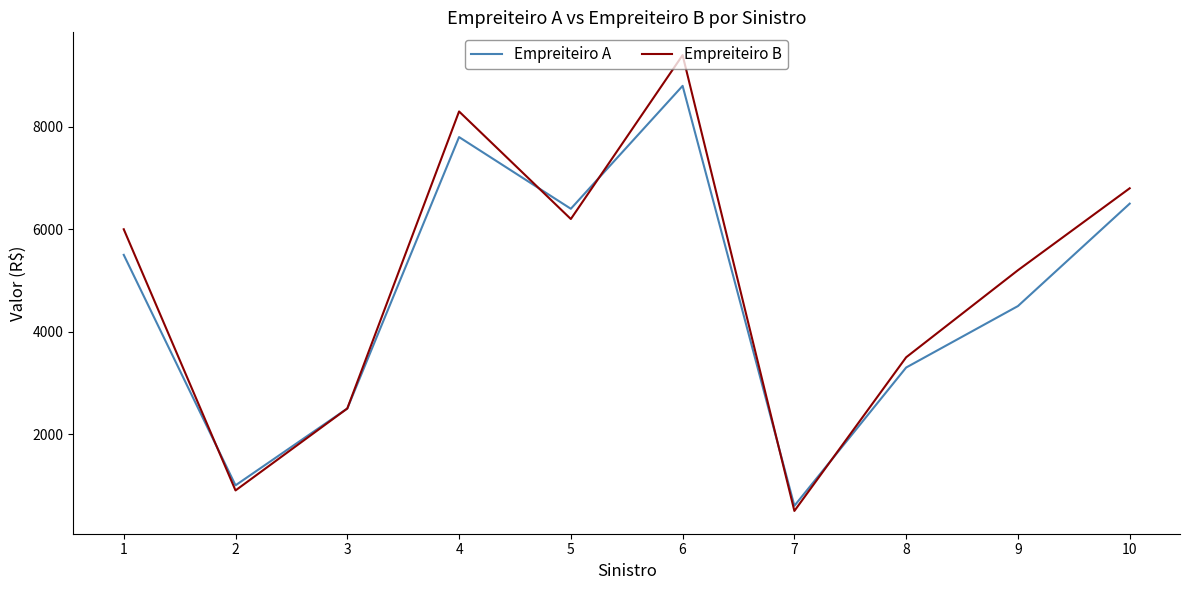

What is the difference between the highest and lowest values at 4?

500